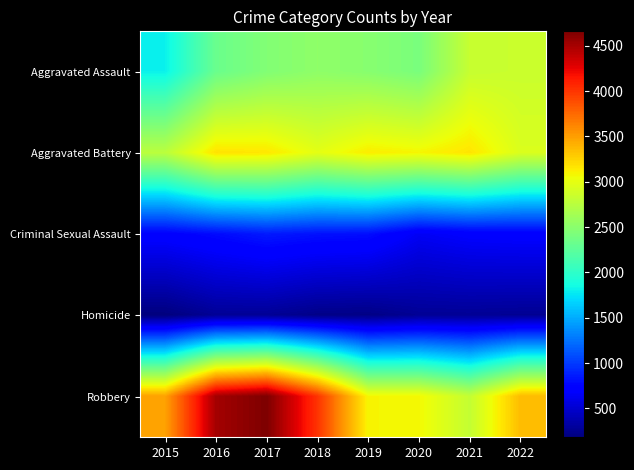

Which category has the highest value across all series?

2017